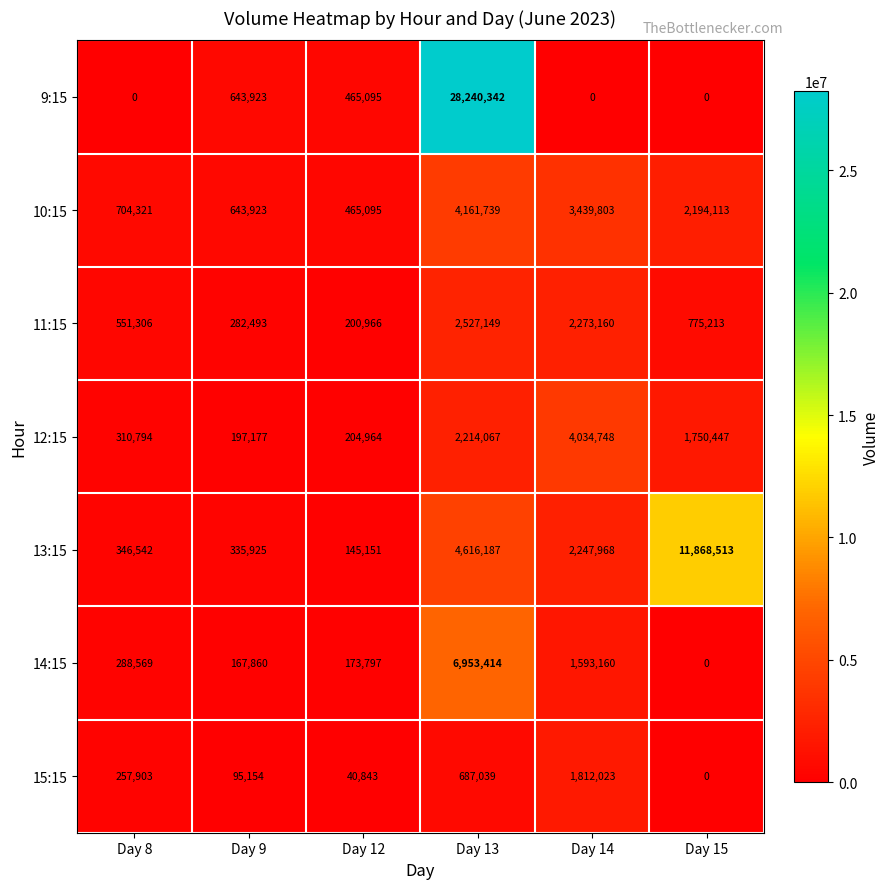

Between Day 9 and Day 13, which series saw the biggest shift?

9:15